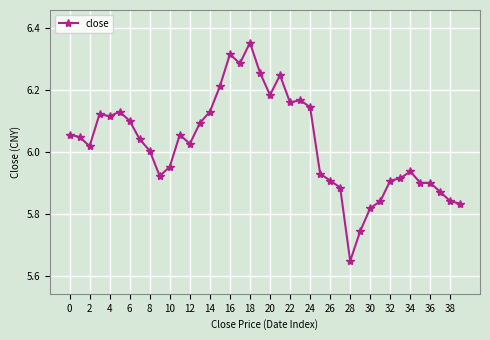

What is the difference between the maximum and minimum values?

0.7